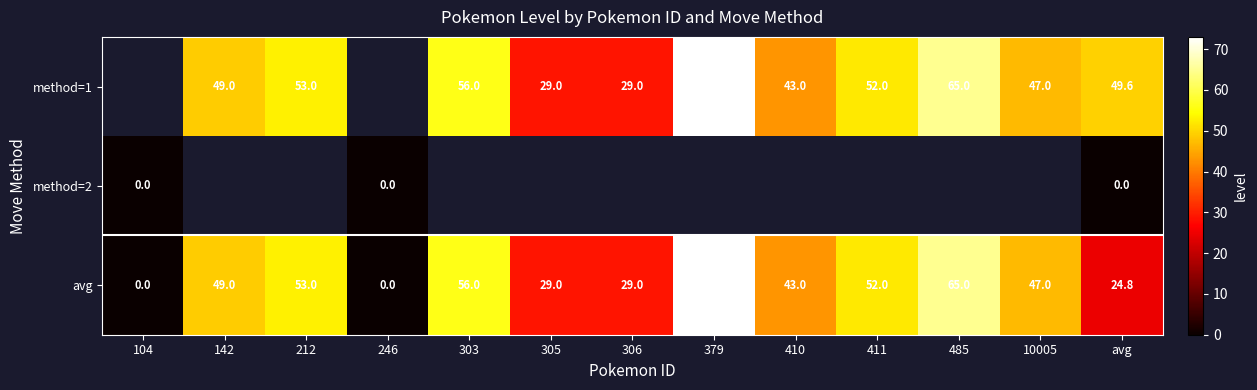

Is the value of avg at 485 greater than the value of method=1 at 410?

Yes